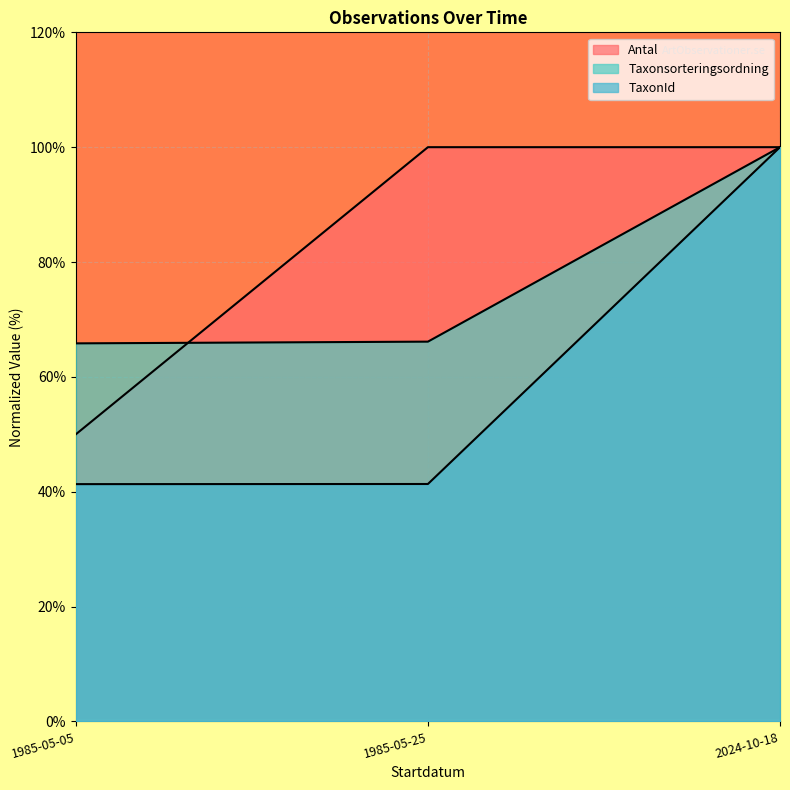

At which label does TaxonId reach its minimum?

1985-05-05